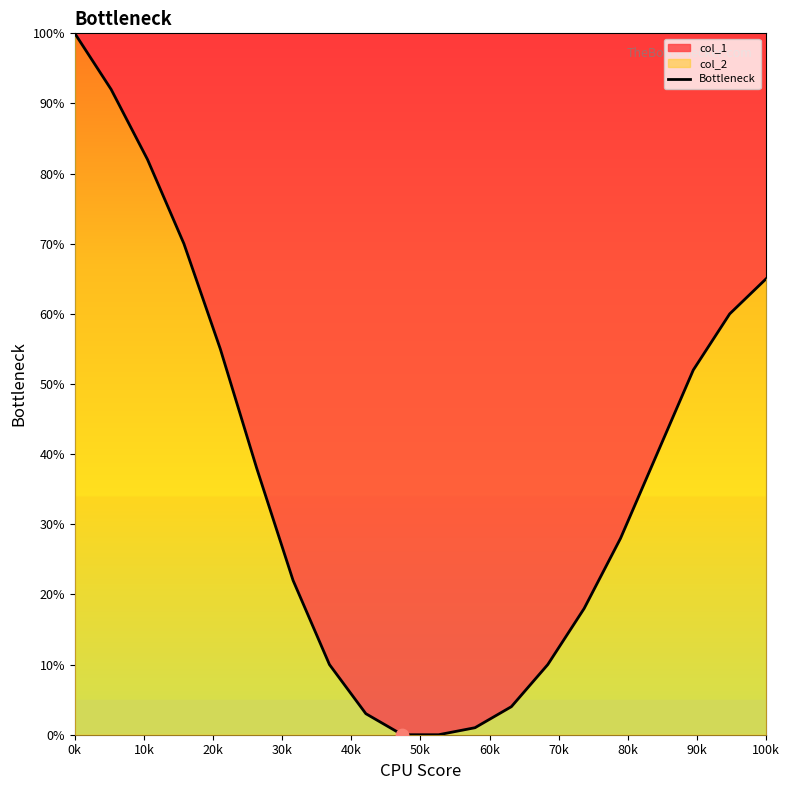

The value at 100k is 65. True or false?

True